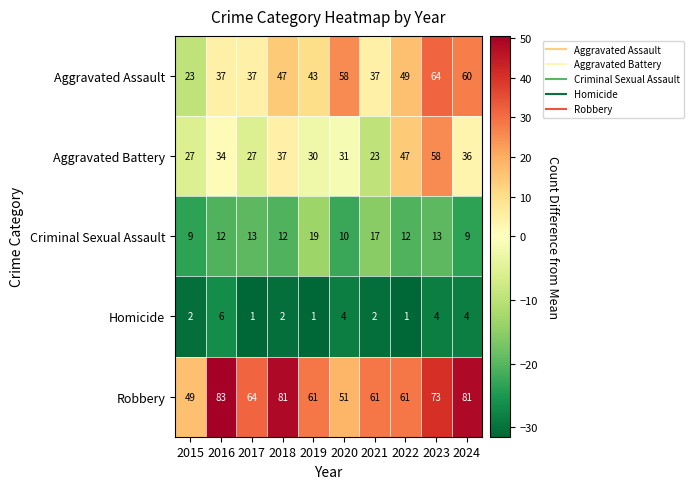

List the series in order of their overall mean, highest first.

Robbery, Aggravated Assault, Aggravated Battery, Criminal Sexual Assault, Homicide